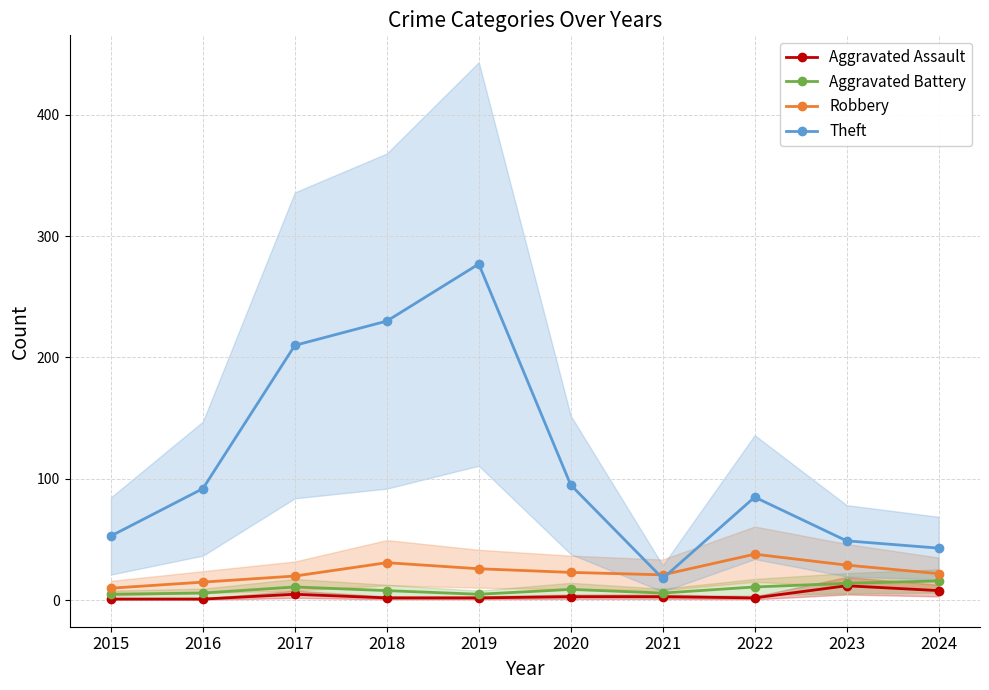

Where is Aggravated Assault nearest to the value 6?

2017